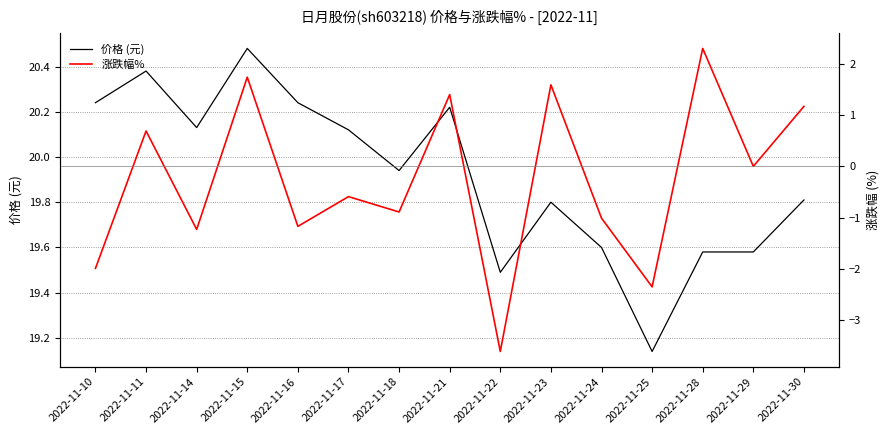

List the series in order of their peak value, lowest first.

涨跌幅%, 价格 (元)